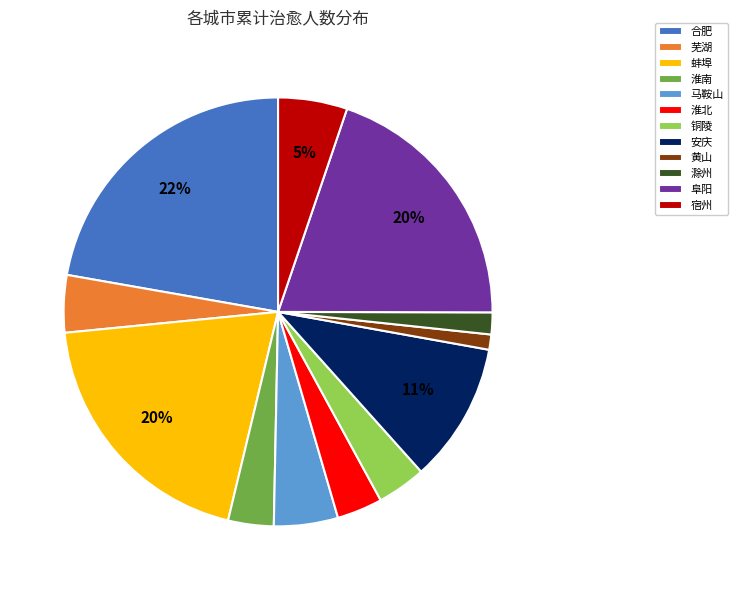

To the nearest percent, what portion does 芜湖 represent?

4%